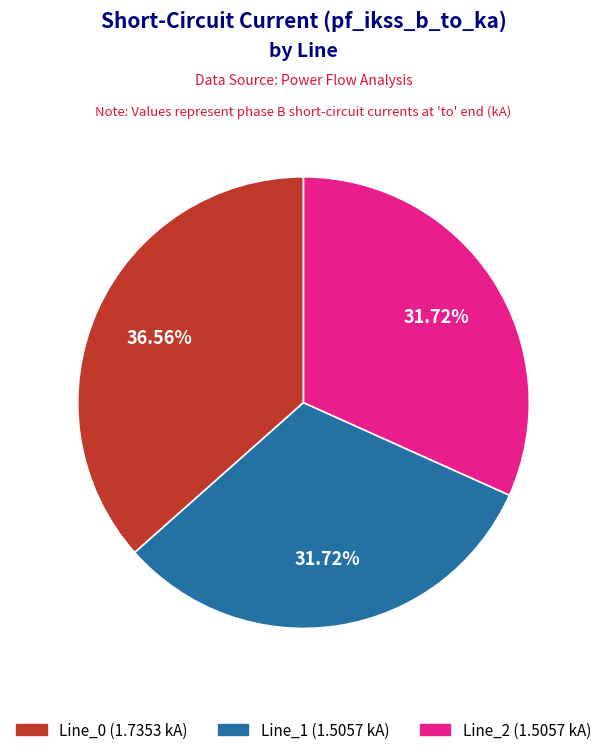

What is the ratio of the value at Line_0 to the value at Line_2?

1.2